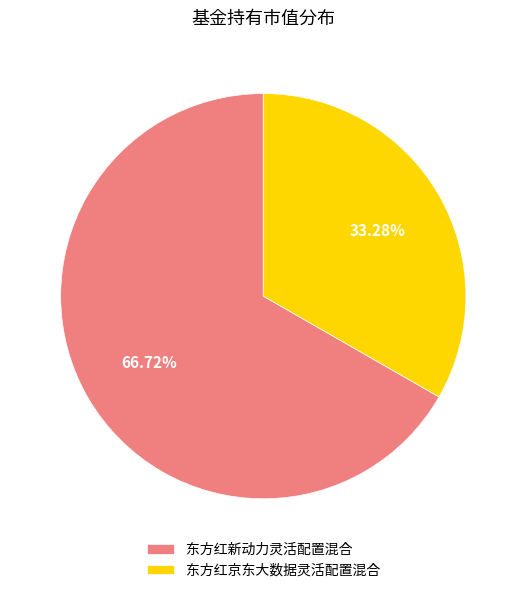

Rank the categories by value from highest to lowest.

东方红新动力灵活配置混合, 东方红京东大数据灵活配置混合